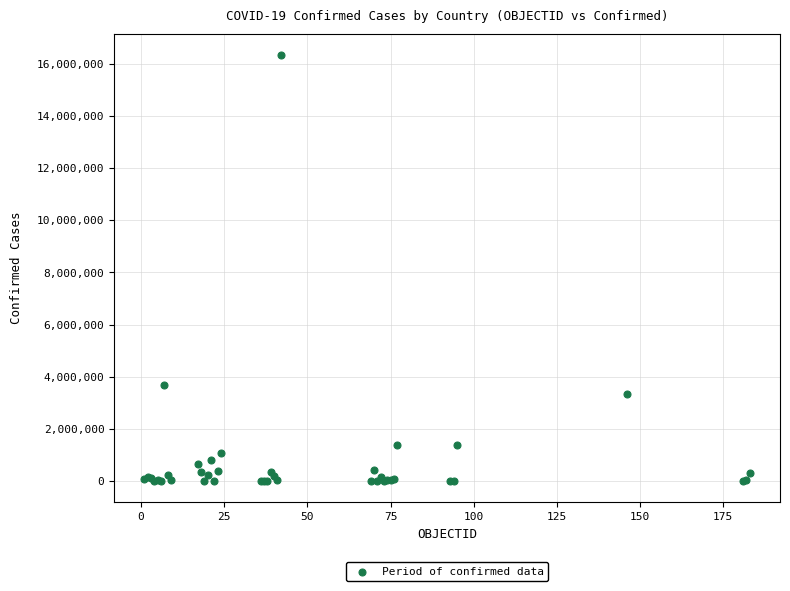

What Y value in the scatter plot is closest to 8171201?

3663215